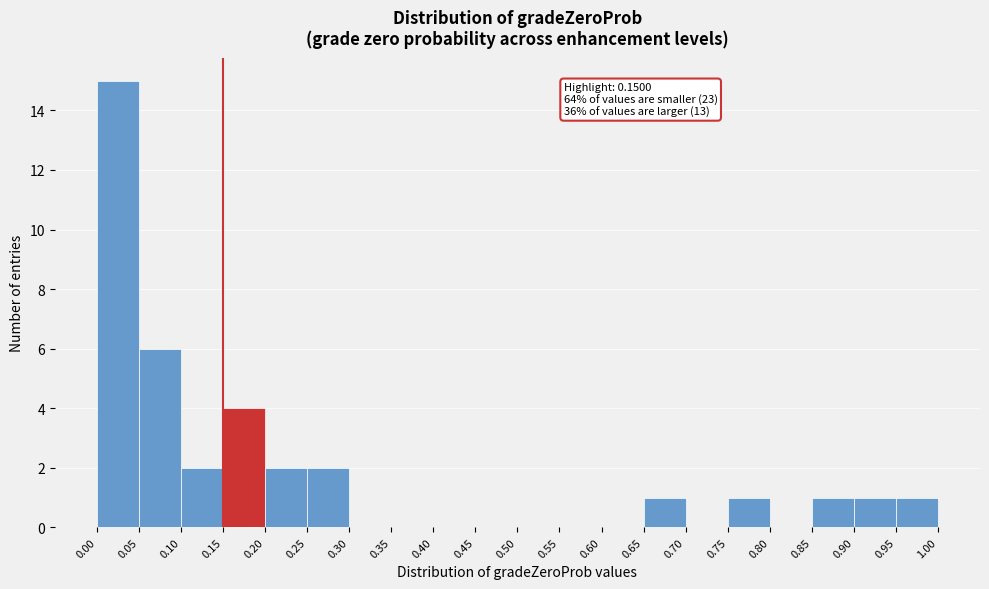

Which range on the x-axis has the tallest bar?

0.00 to 0.05